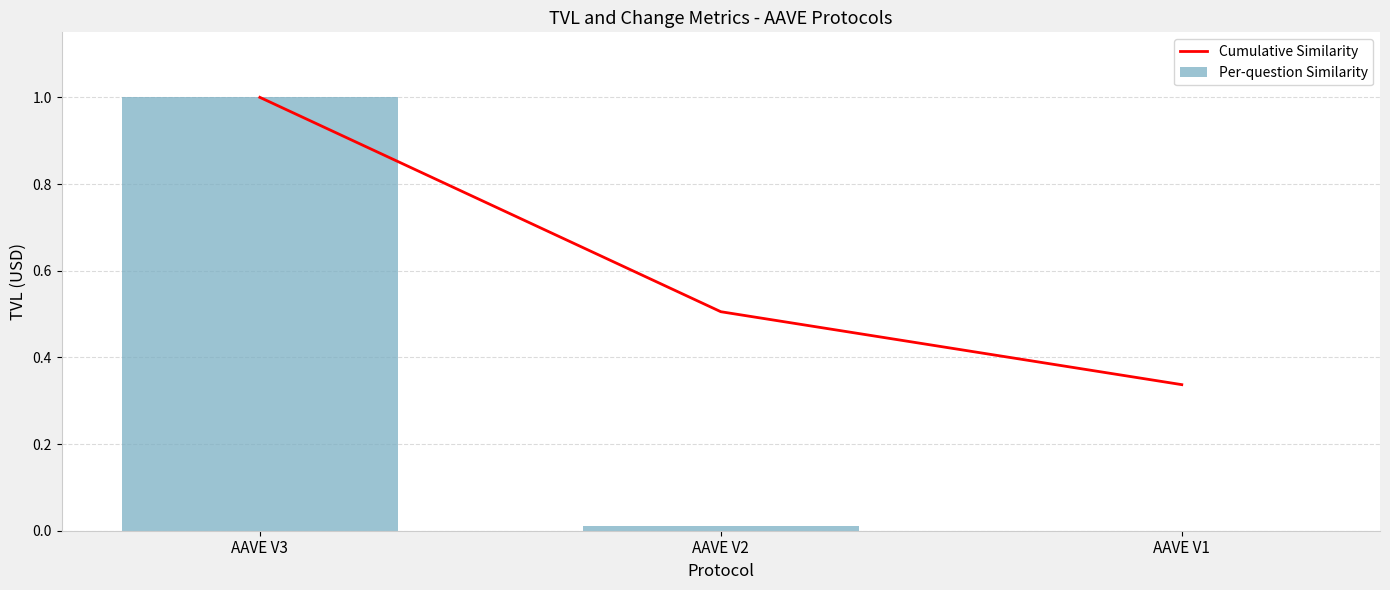

Reading left to right, list all the values displayed in this chart.

Cumulative Similarity: AAVE V3=1.0	AAVE V2=0.5	AAVE V1=0.3
Per-question Similarity: AAVE V3=1.0	AAVE V2=0.0	AAVE V1=0.0